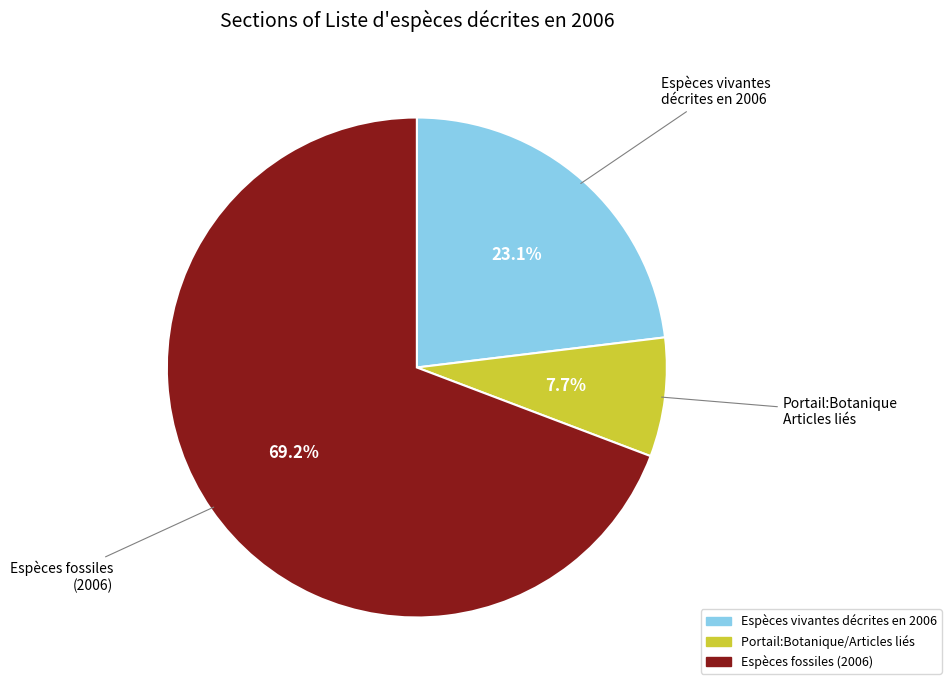

To the nearest percent, what percentage of the pie is Espèces vivantes décrites en 2006?

23%